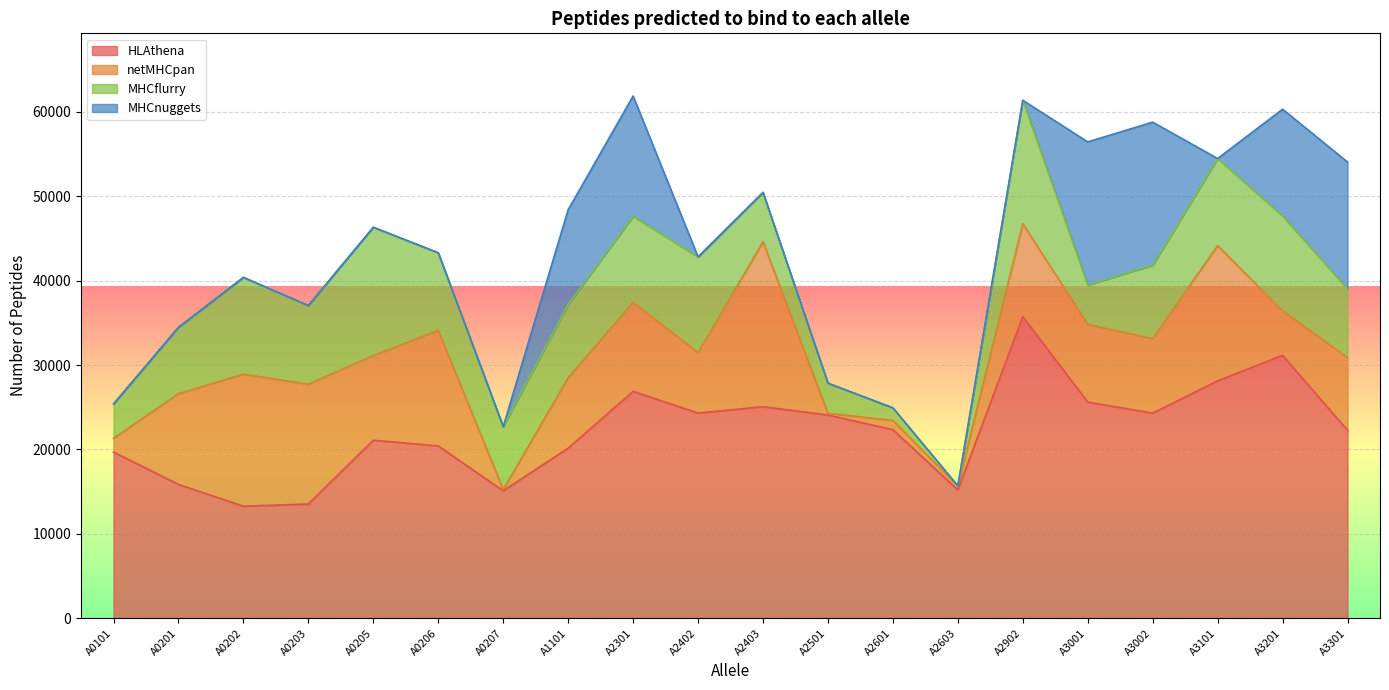

What are all the series names shown in the legend?

HLAthena, netMHCpan, MHCflurry, MHCnuggets